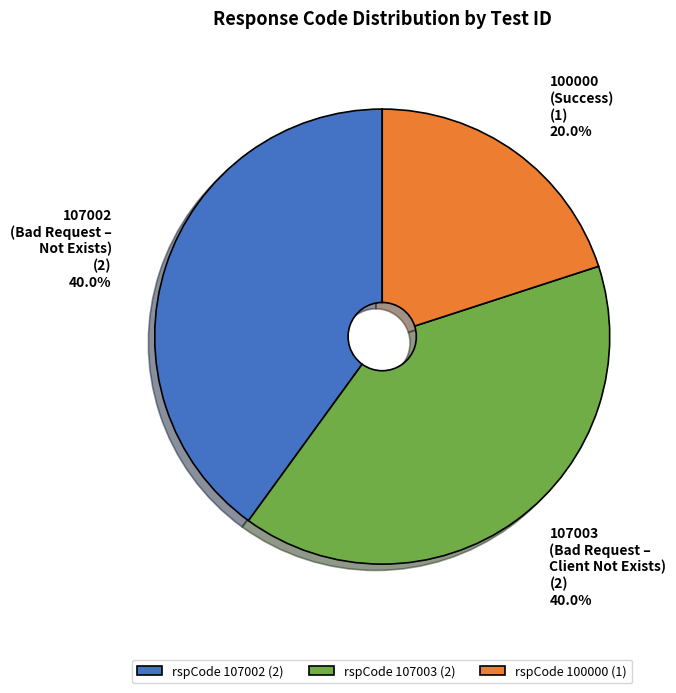

What is the ratio of the value at 107003 (Bad Request – Client Not Exists) to the value at 107002 (Bad Request – Not Exists)?

1.0